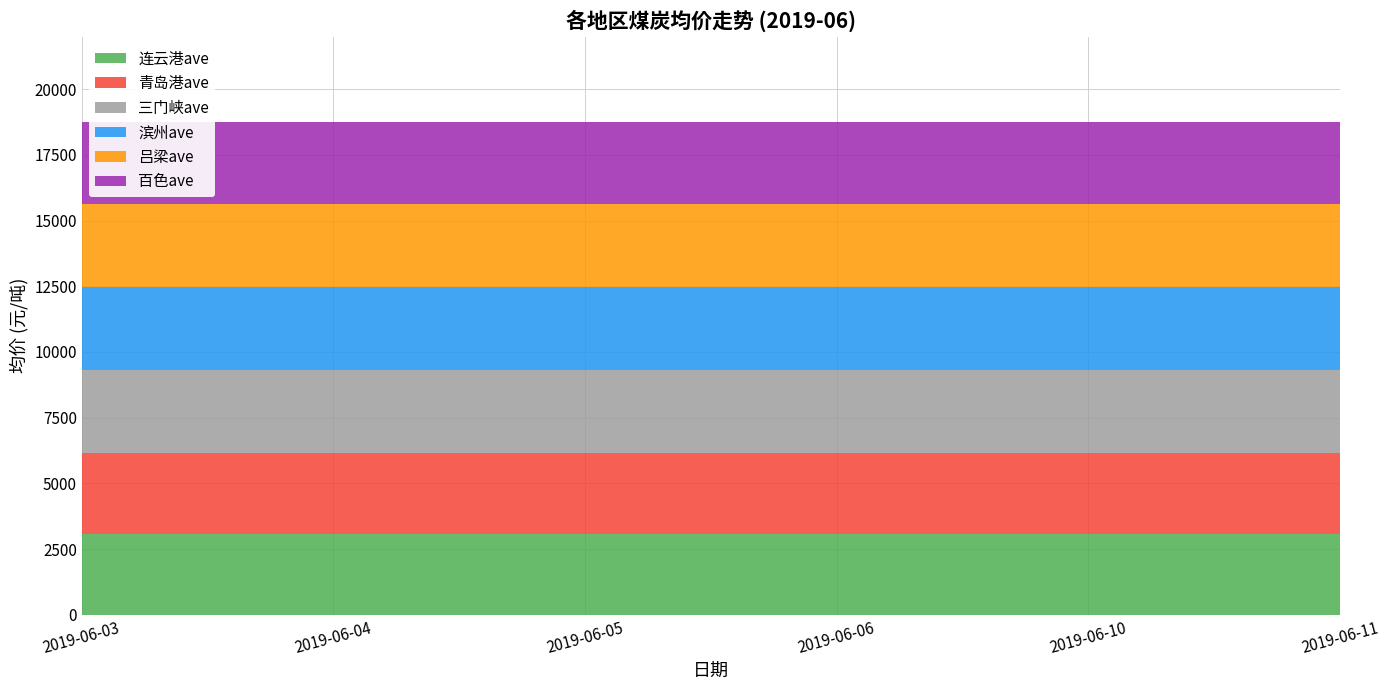

Reading left to right, list all the values displayed in this chart.

连云港ave: 2019-06-03=3070	2019-06-04=3070	2019-06-05=3070	2019-06-06=3070	2019-06-10=3070	2019-06-11=3070
青岛港ave: 2019-06-03=3100	2019-06-04=3100	2019-06-05=3100	2019-06-06=3100	2019-06-10=3100	2019-06-11=3100
三门峡ave: 2019-06-03=3150	2019-06-04=3150	2019-06-05=3150	2019-06-06=3150	2019-06-10=3150	2019-06-11=3150
滨州ave: 2019-06-03=3150	2019-06-04=3150	2019-06-05=3150	2019-06-06=3150	2019-06-10=3150	2019-06-11=3150
吕梁ave: 2019-06-03=3170	2019-06-04=3170	2019-06-05=3170	2019-06-06=3170	2019-06-10=3170	2019-06-11=3170
百色ave: 2019-06-03=3100	2019-06-04=3100	2019-06-05=3100	2019-06-06=3100	2019-06-10=3100	2019-06-11=3100